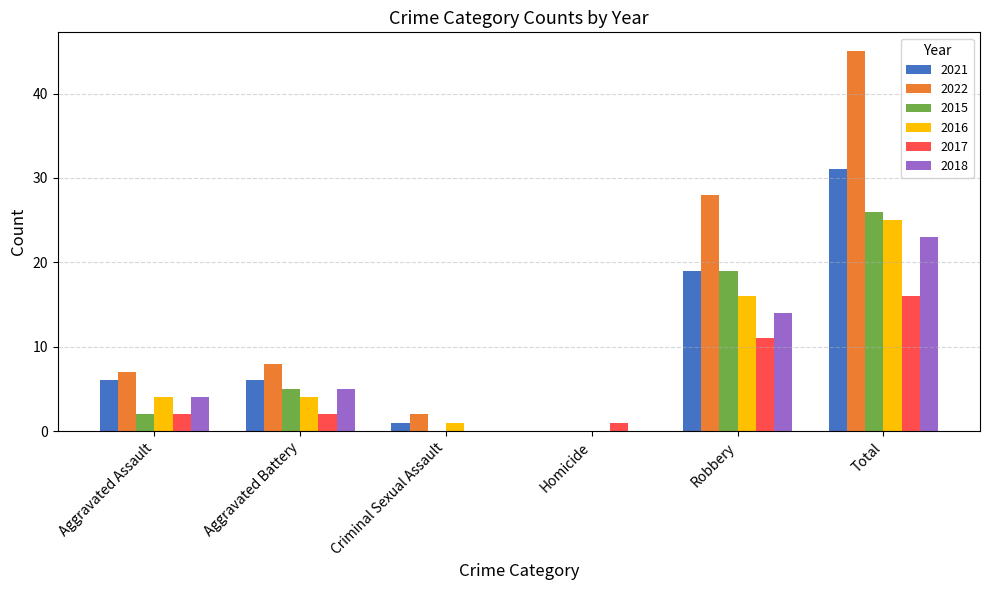

True or false: 2015 has a value of 32 at Robbery.

False